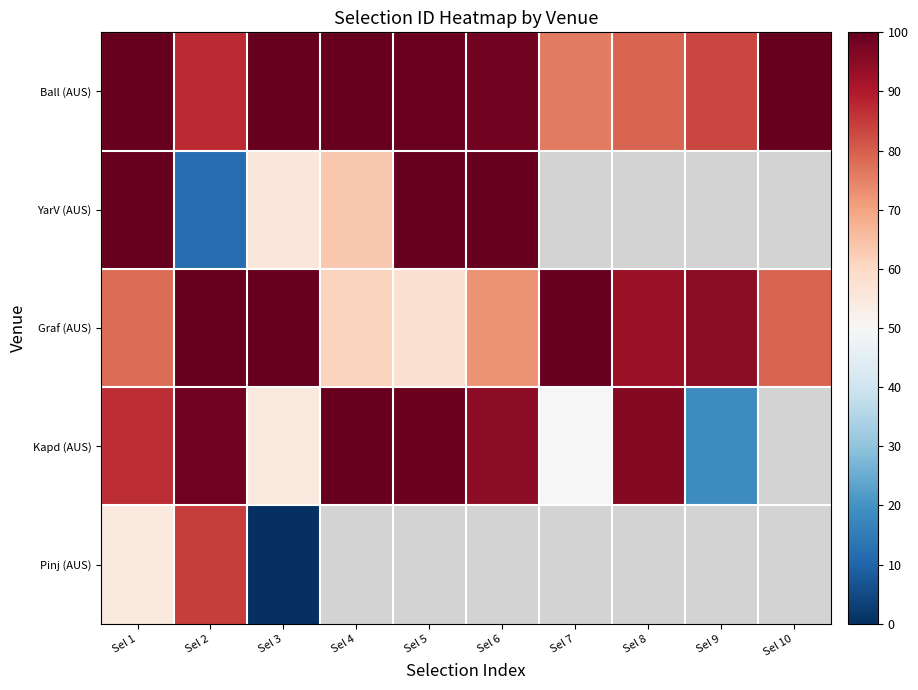

Between Sel 1 and Sel 8, which series saw the biggest shift?

Ball (AUS)